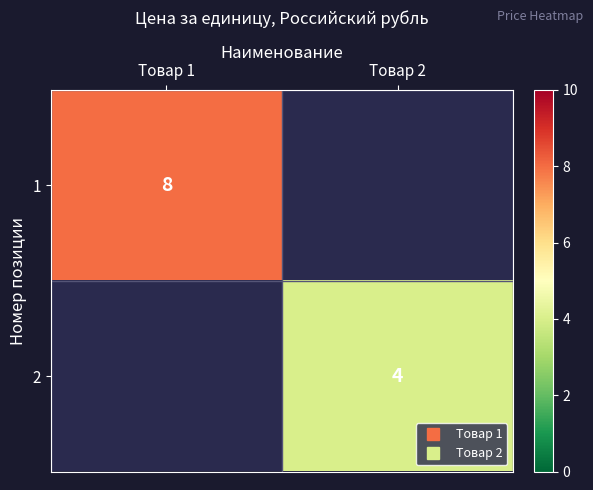

What is the total value across all series at Товар 1?

8